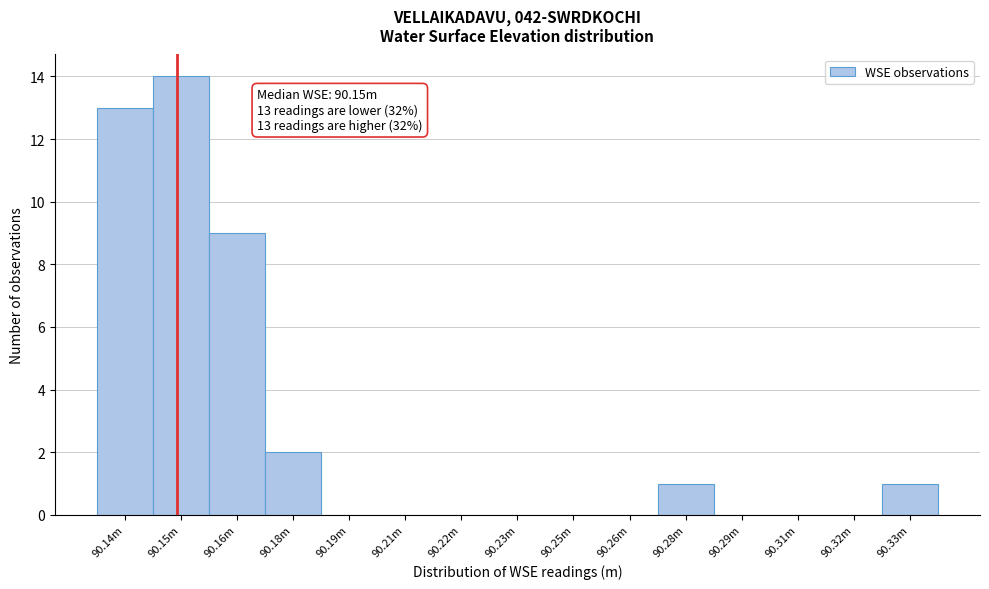

Reading right to left, transcribe all the data shown in this chart.

90.33m=1	90.32m=0	90.31m=0	90.29m=0	90.28m=1	90.26m=0	90.25m=0	90.23m=0	90.22m=0	90.21m=0	90.19m=0	90.18m=2	90.16m=9	90.15m=14	90.14m=13